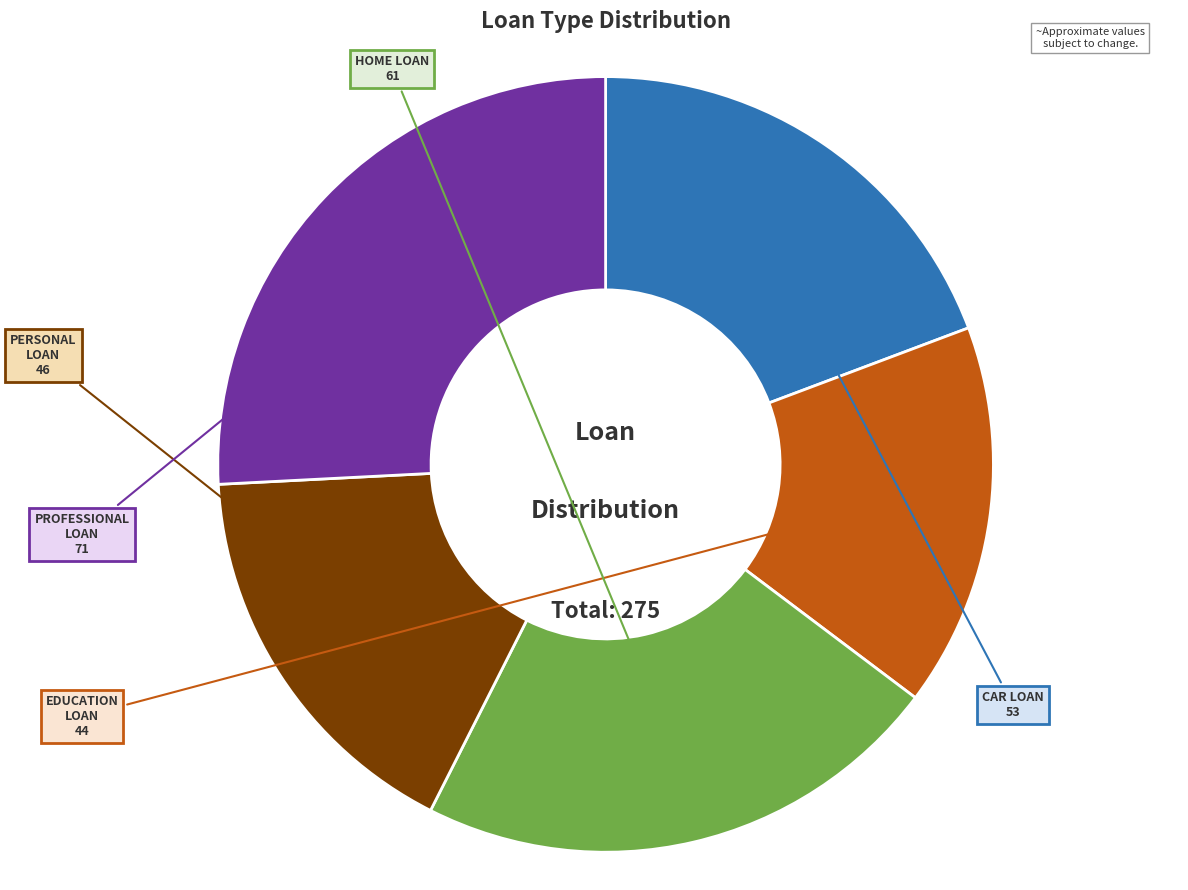

How many slices are in this pie chart?

5